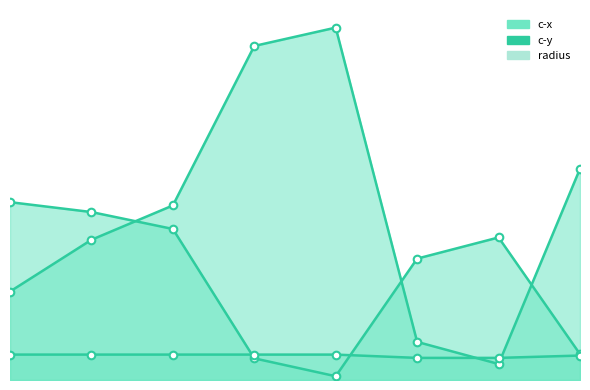

At which category is the sum across all series the highest?

4